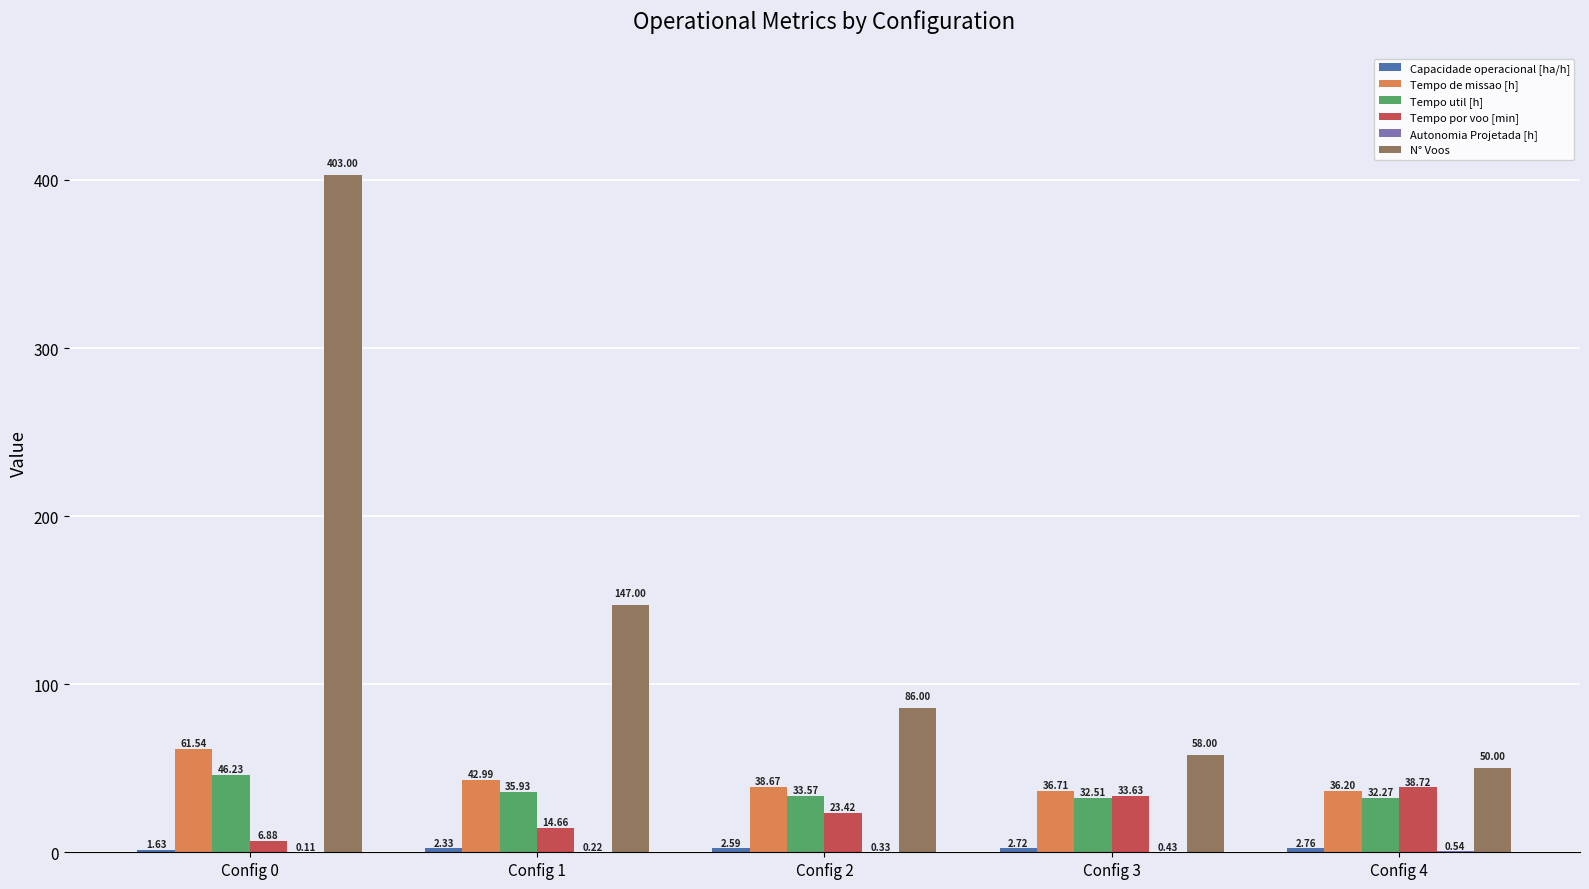

Which series changed the most between Config 1 and Config 2?

N° Voos